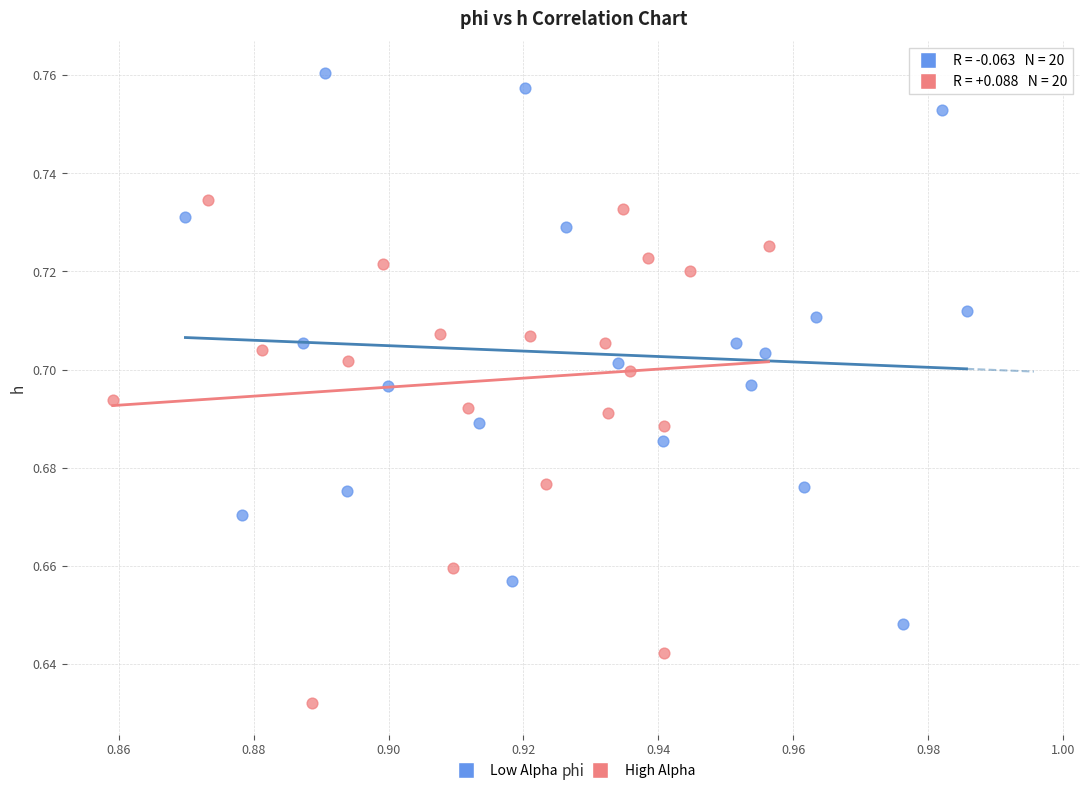

Which series reaches the minimum Y coordinate?

High Alpha